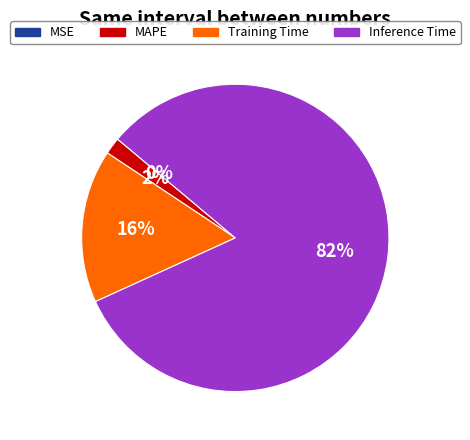

Is there any slice that represents more than half of the pie?

Yes